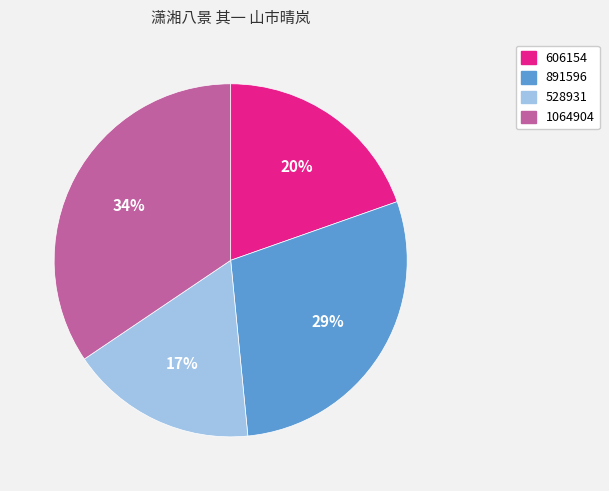

Is there any slice that represents more than half of the pie?

No